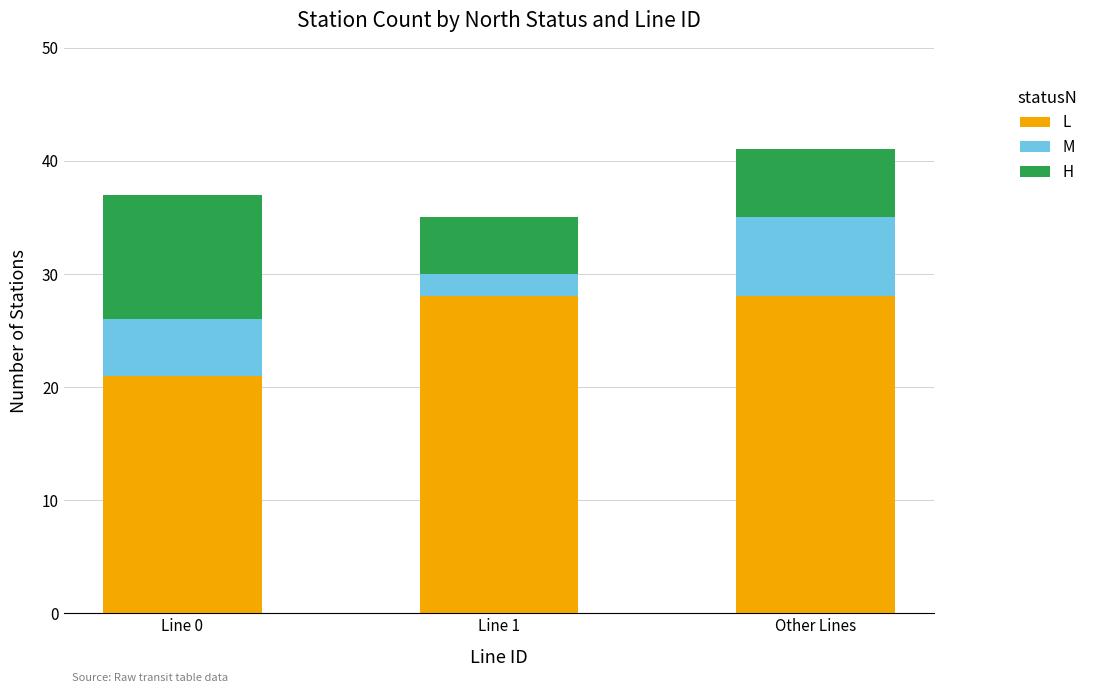

What is the difference between the maximum and minimum values in the L series?

7